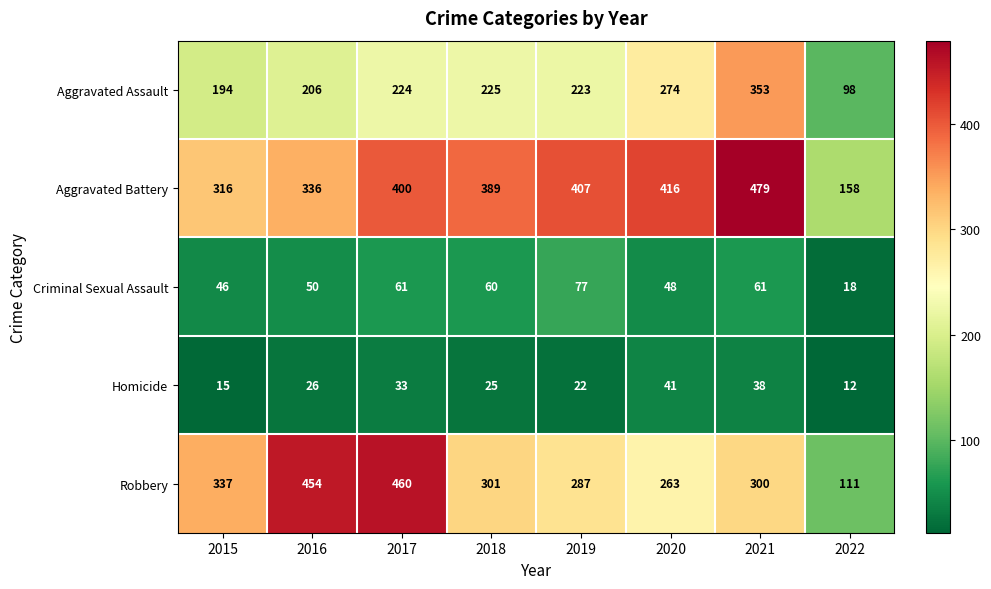

List the series in order of their peak value, highest first.

Aggravated Battery, Robbery, Aggravated Assault, Criminal Sexual Assault, Homicide